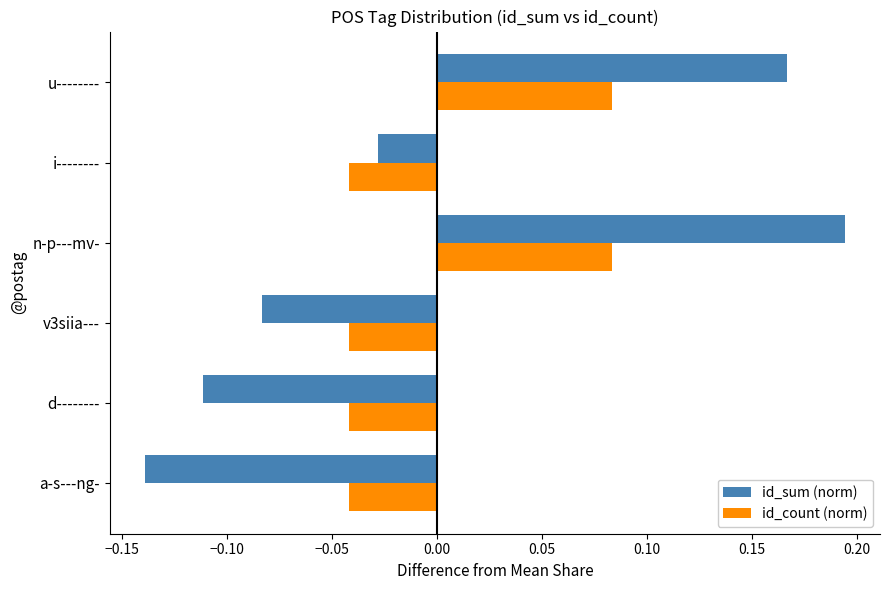

Rank the series by their maximum value, from lowest to highest.

id_count (norm), id_sum (norm)